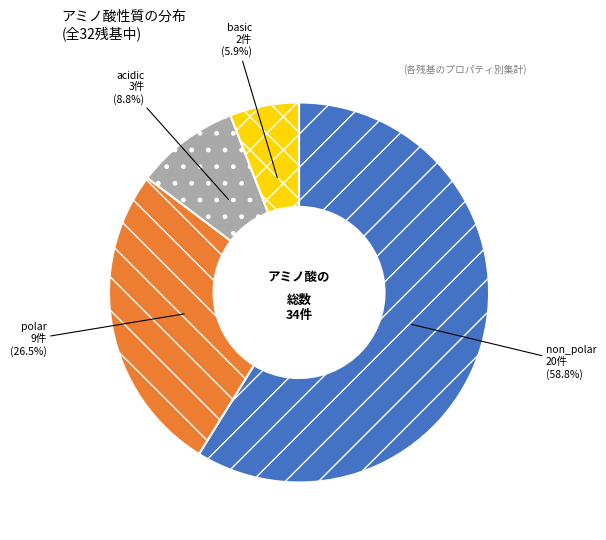

To the nearest percent, what is the combined percentage of non_polar and basic?

65%